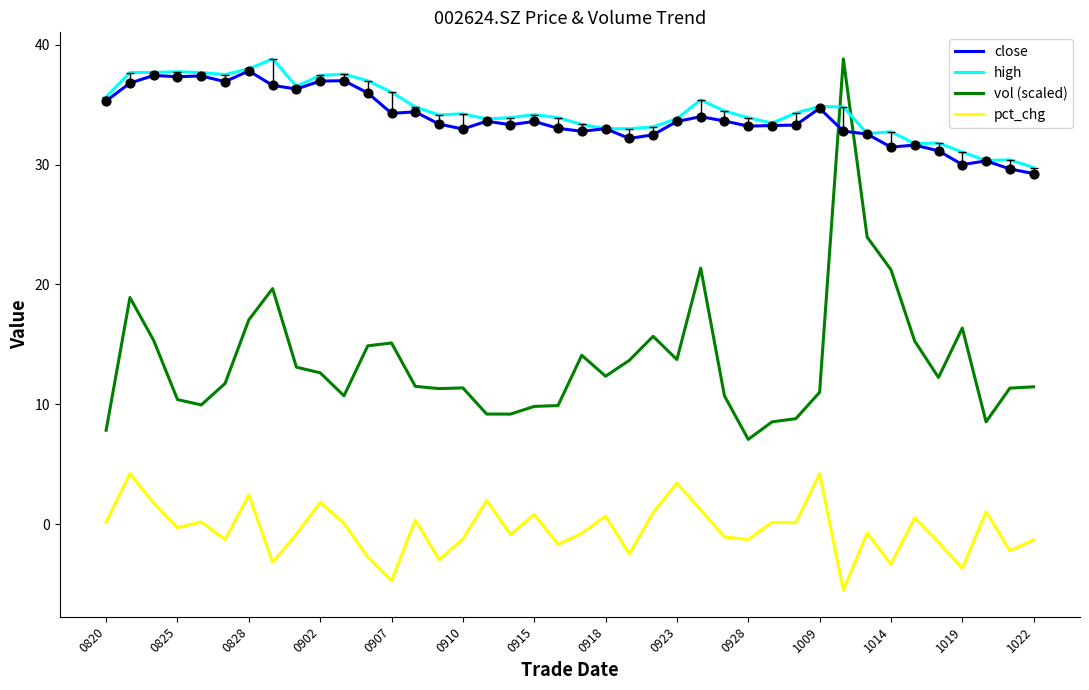

What is the minimum value shown in the chart?

-5.5